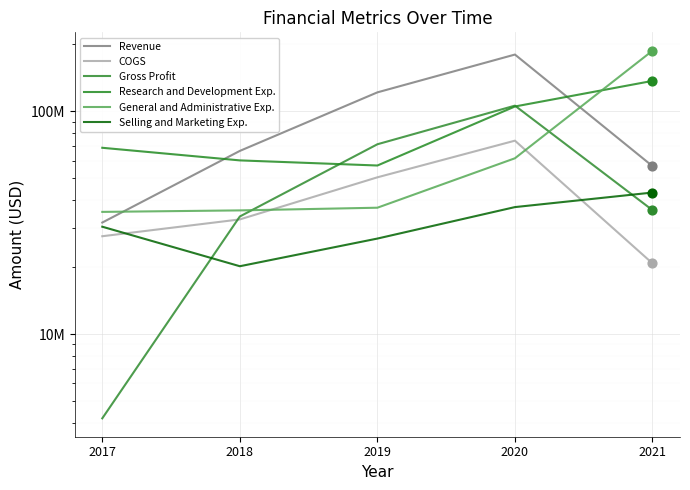

At how many categories does at least one series exceed 109708696?

3